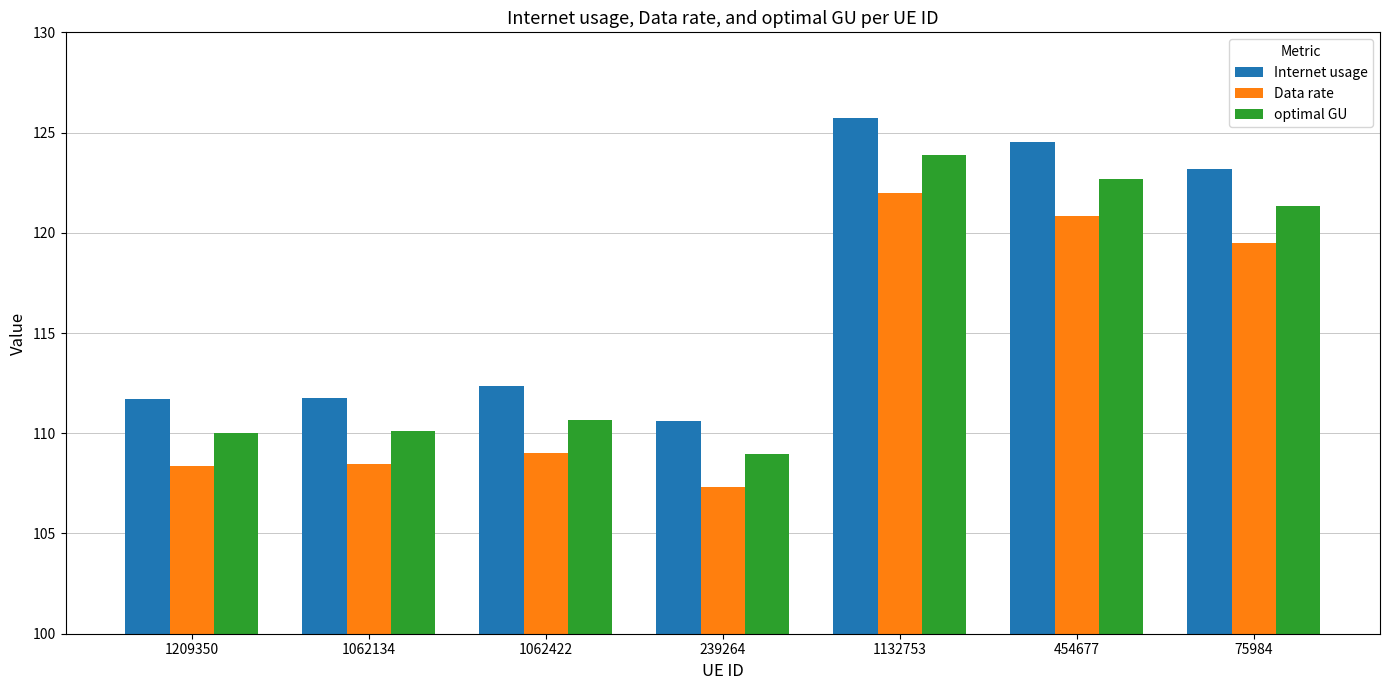

What is the average value of the Internet usage series?

117.1